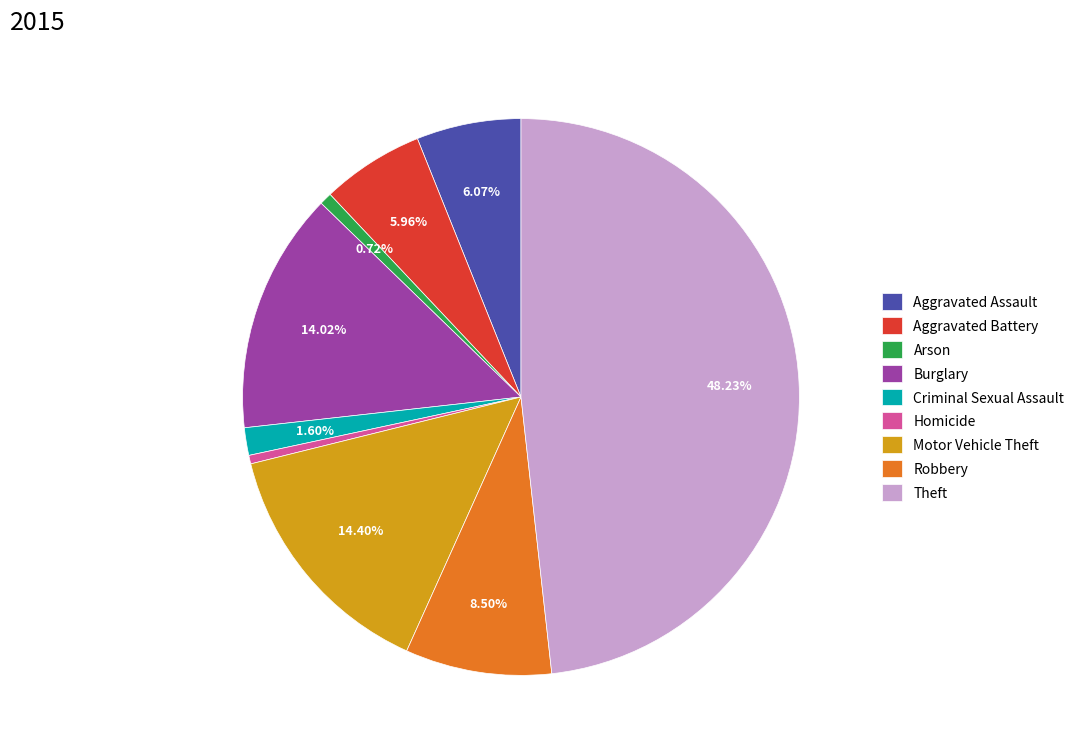

How many slices are in this pie chart?

9